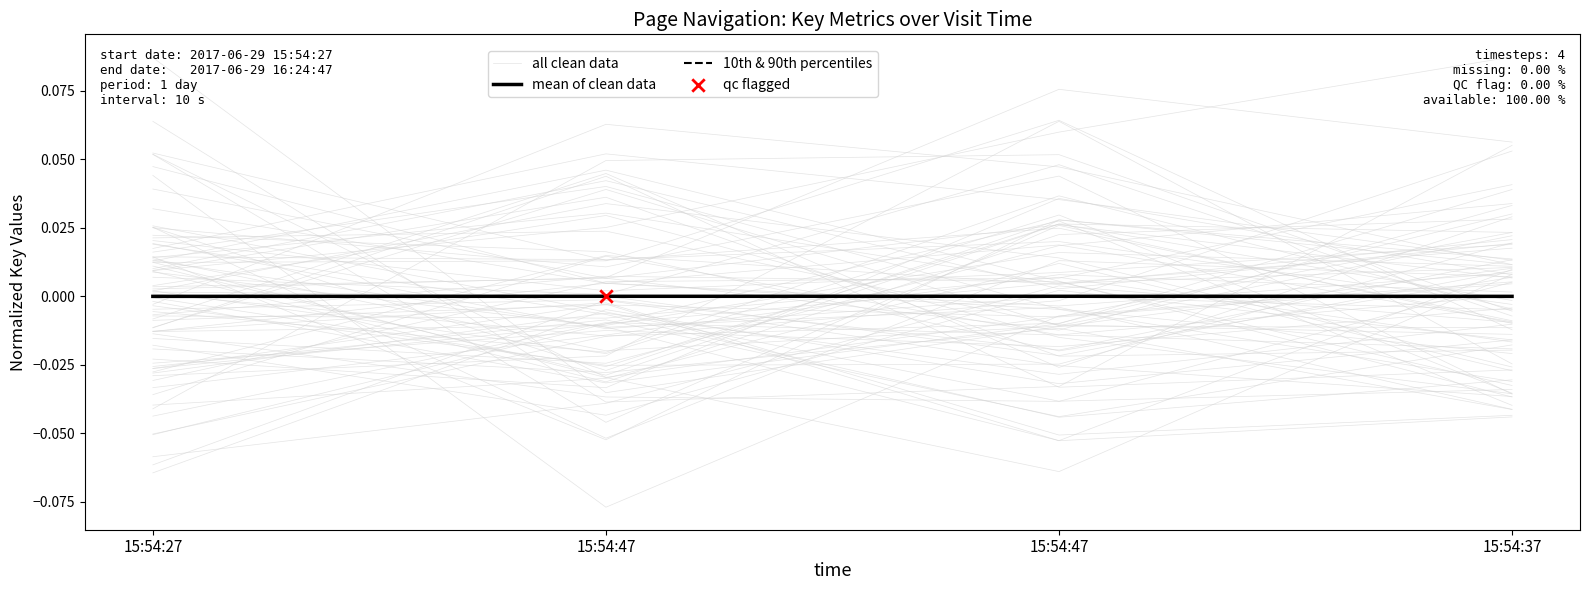

Which series has the largest Y range (max minus min)?

all clean data